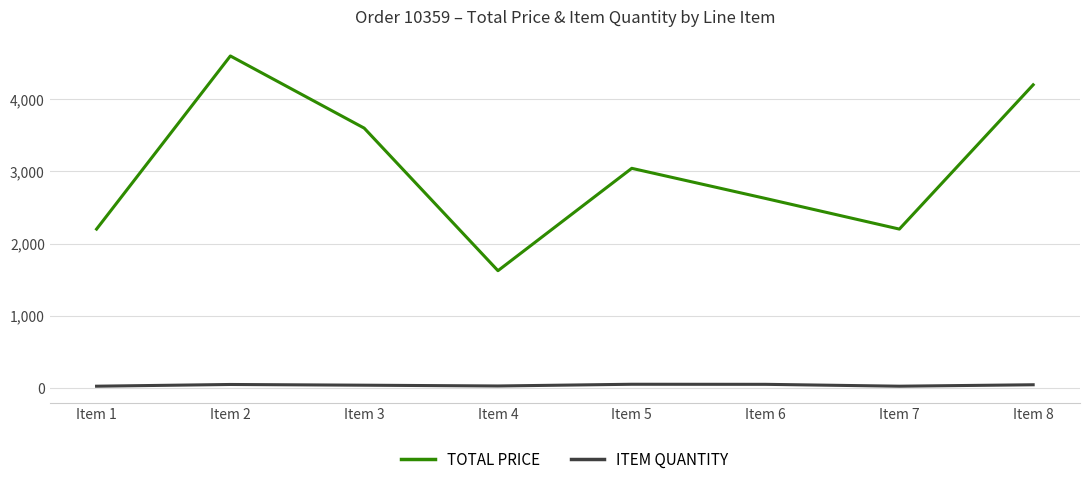

Which series has the largest range (max minus min)?

TOTAL PRICE